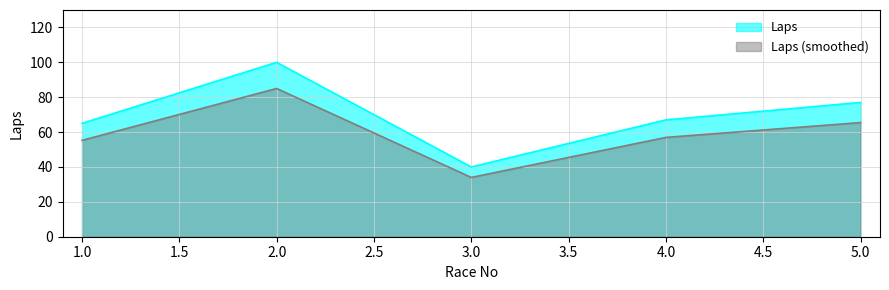

Reading left to right, extract all data points from this chart.

65	100	40	67	77